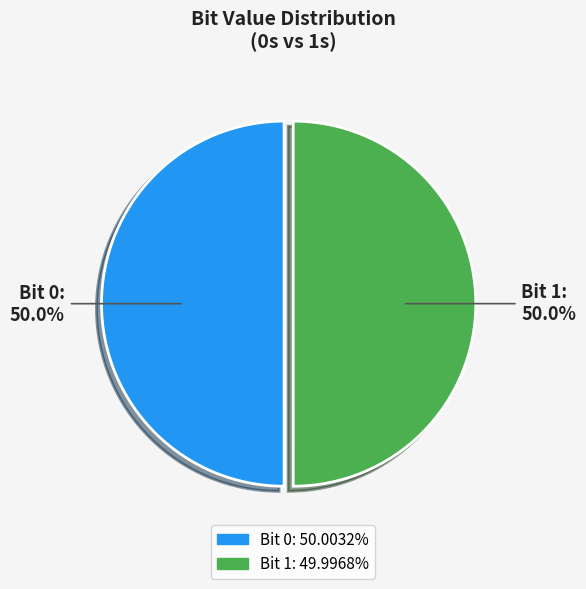

Count the number of slices in the pie.

2